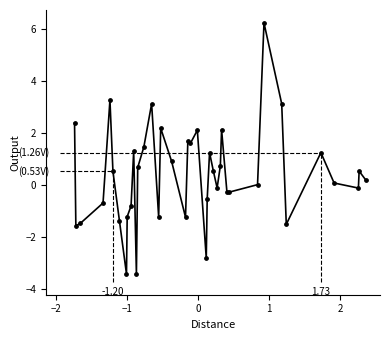

What is the difference between the maximum and minimum values?

9.7